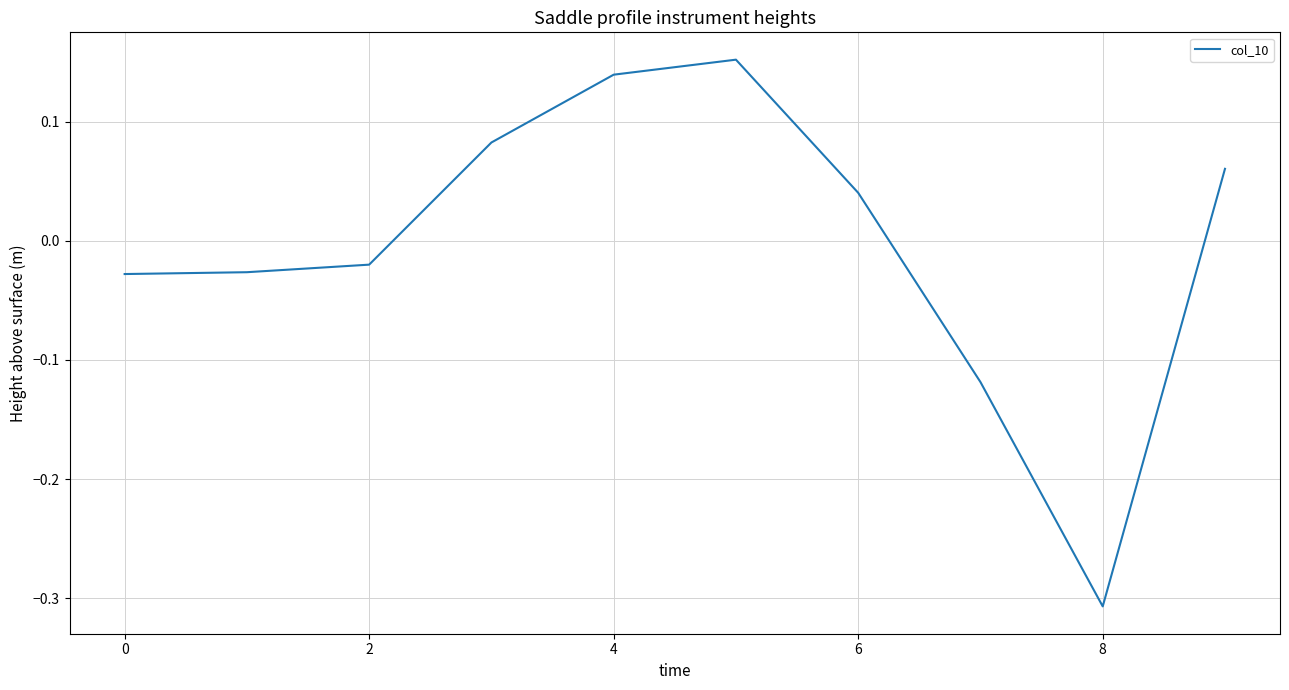

What is the difference between the maximum and second lowest values?

0.3